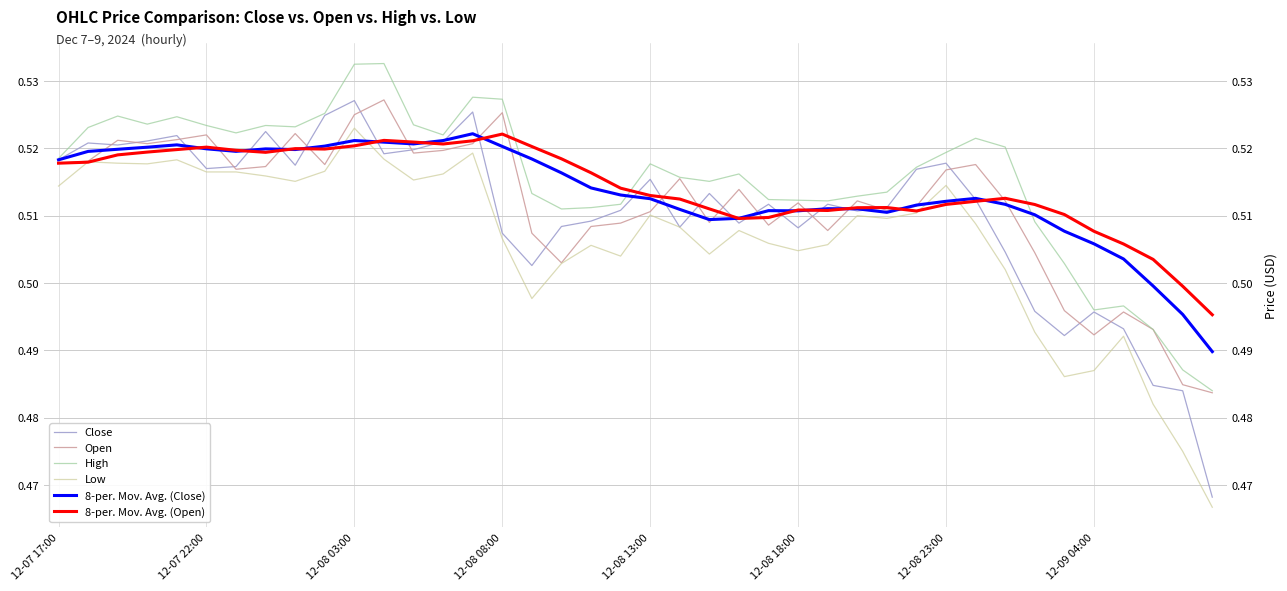

What is the maximum value shown in the chart?

0.5